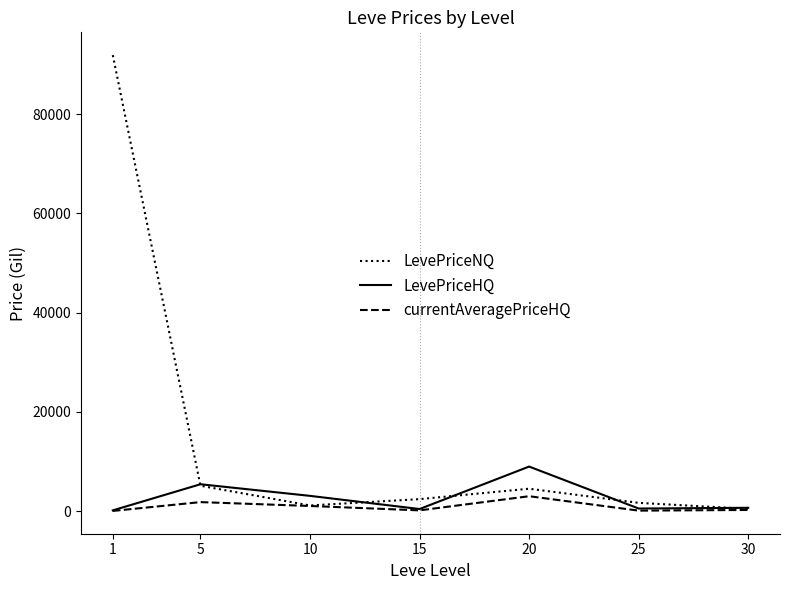

Rank the series by their maximum value, from lowest to highest.

currentAveragePriceHQ, LevePriceHQ, LevePriceNQ